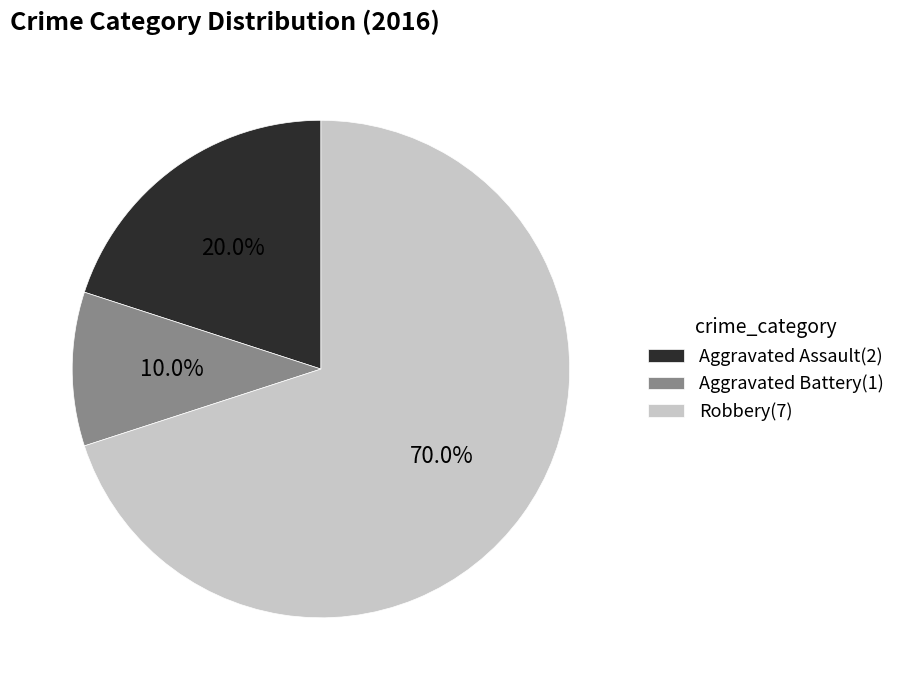

Count the number of slices in the pie.

3